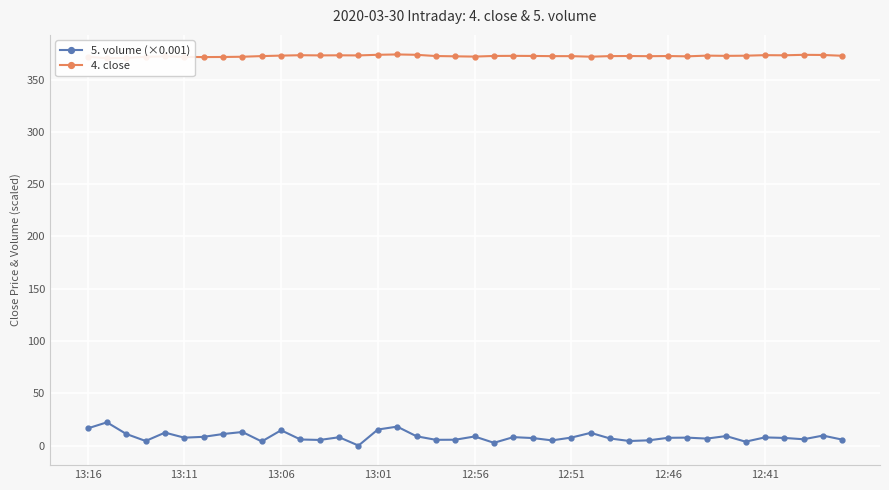

Rank the series at 34 from lowest to highest value.

5. volume (×0.001), 4. close